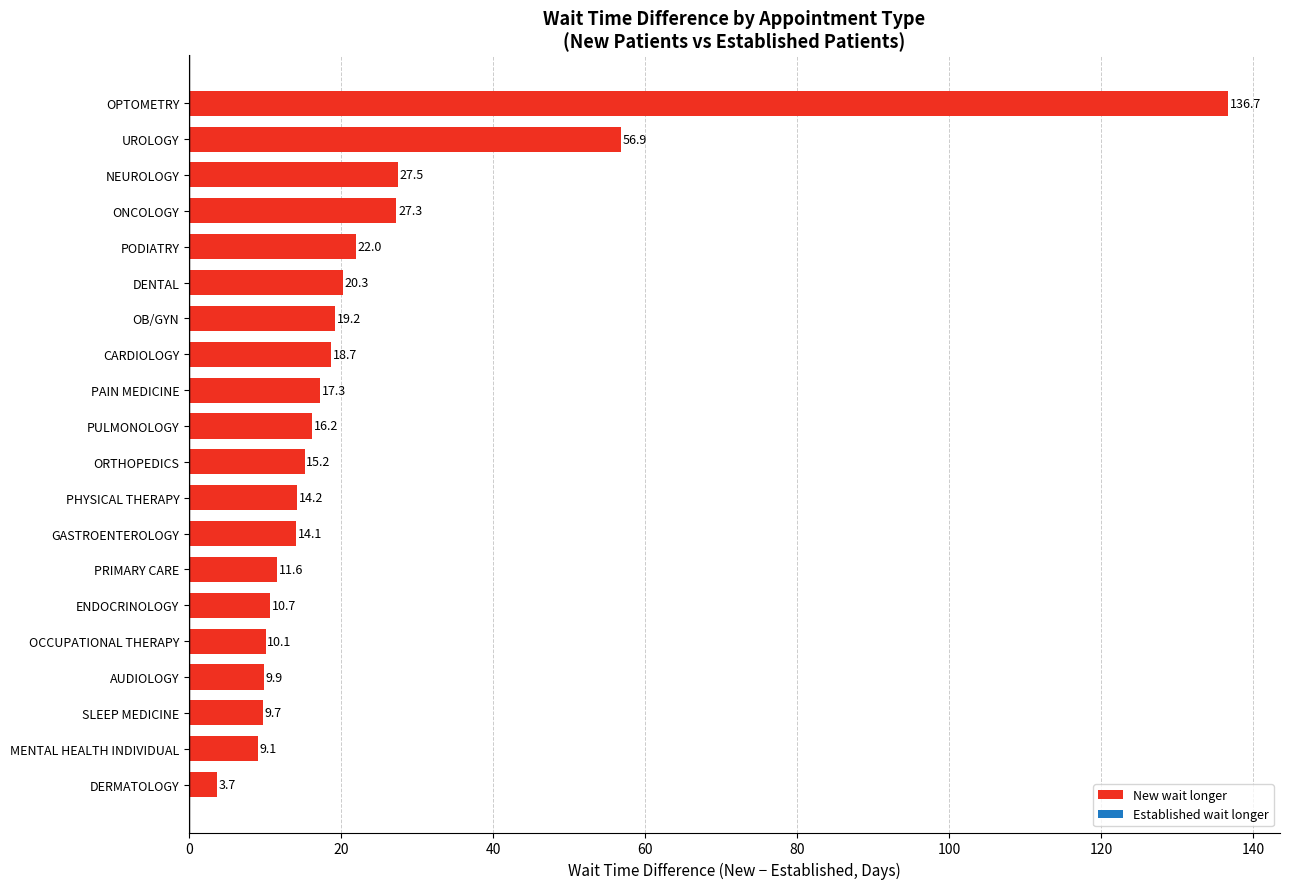

Rank the categories by value from highest to lowest.

OPTOMETRY, UROLOGY, NEUROLOGY, ONCOLOGY, PODIATRY, DENTAL, OB/GYN, CARDIOLOGY, PAIN MEDICINE, PULMONOLOGY, ORTHOPEDICS, PHYSICAL THERAPY, GASTROENTEROLOGY, PRIMARY CARE, ENDOCRINOLOGY, OCCUPATIONAL THERAPY, AUDIOLOGY, SLEEP MEDICINE, MENTAL HEALTH INDIVIDUAL, DERMATOLOGY